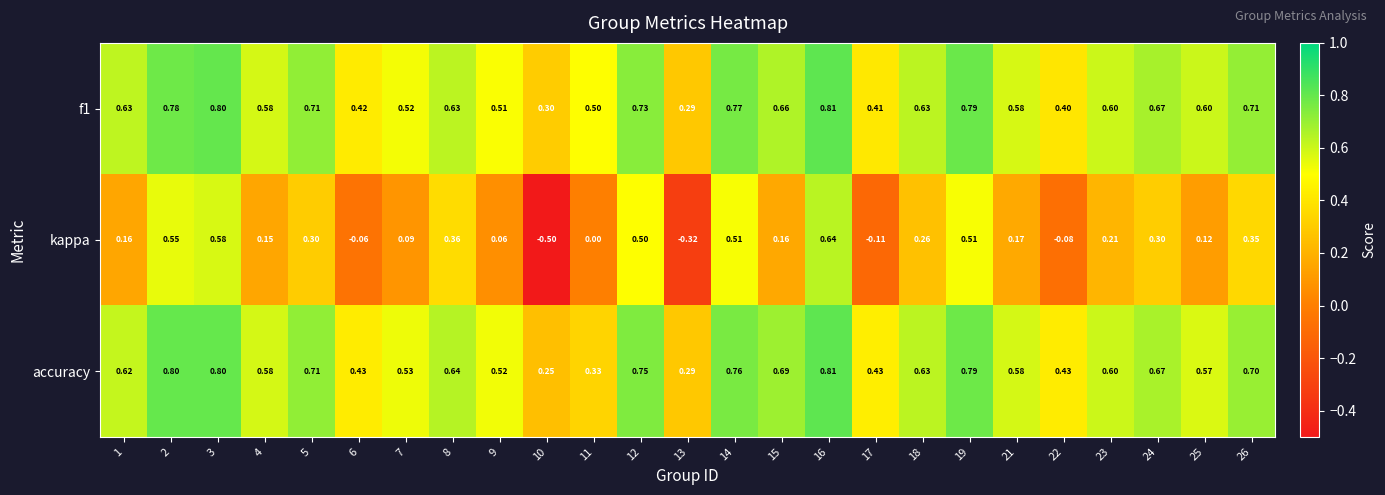

Which series has the largest range (max minus min)?

kappa